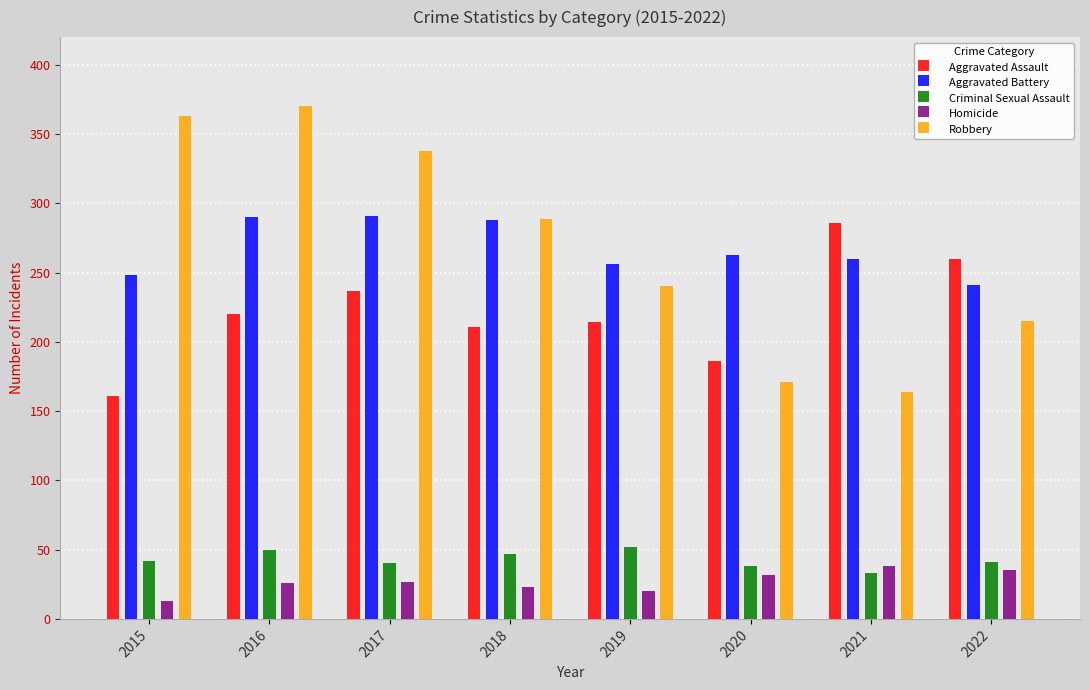

At which label does Criminal Sexual Assault first exceed 42?

2016